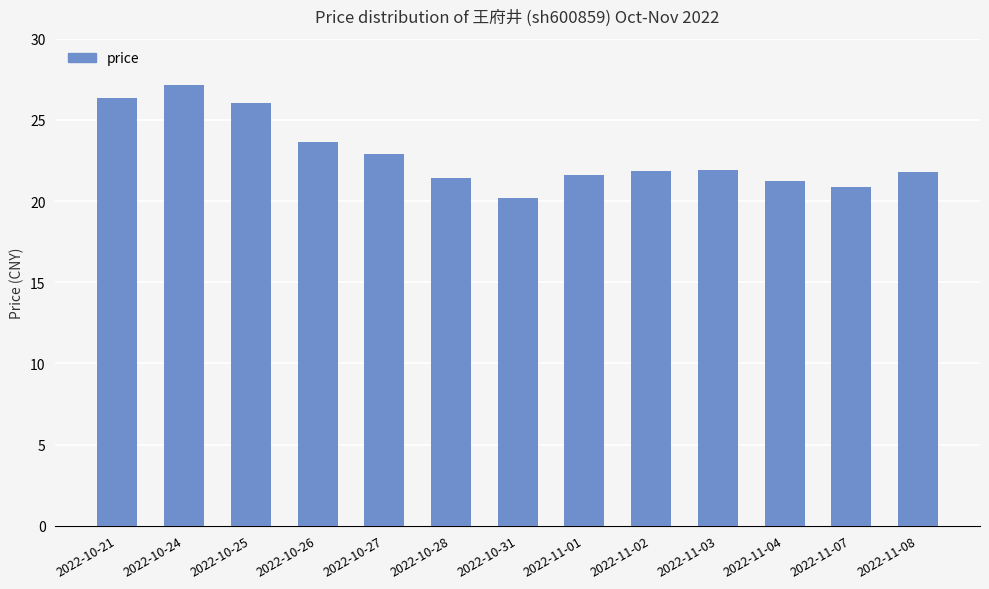

The chart shows a value of 37.8 at 2022-11-04. True or false?

False